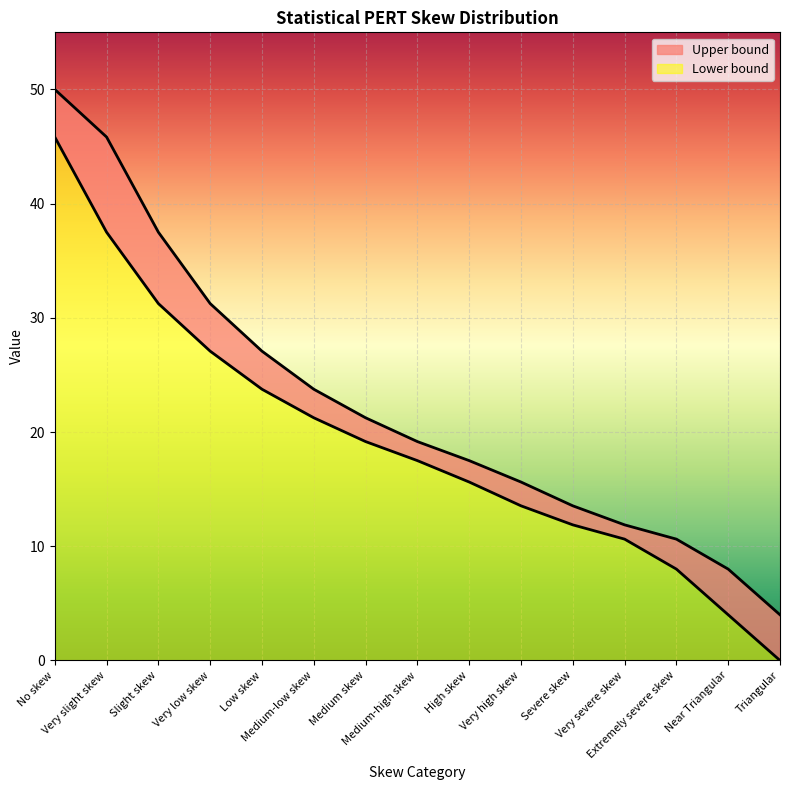

At which category is the sum across all series the highest?

No skew